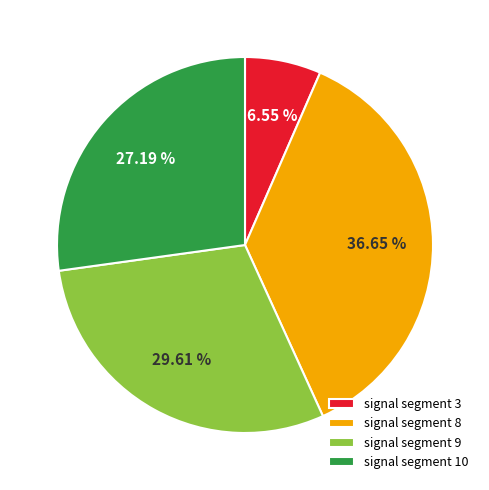

Does any single category account for the majority?

No